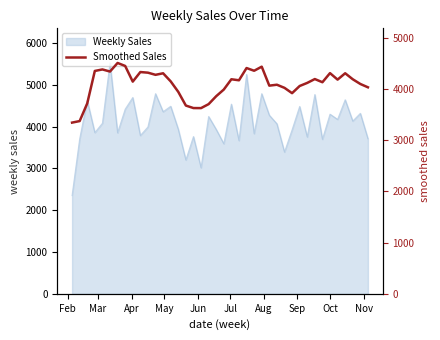

How many interior local valleys (lower than both neighbors) does the data have?

10